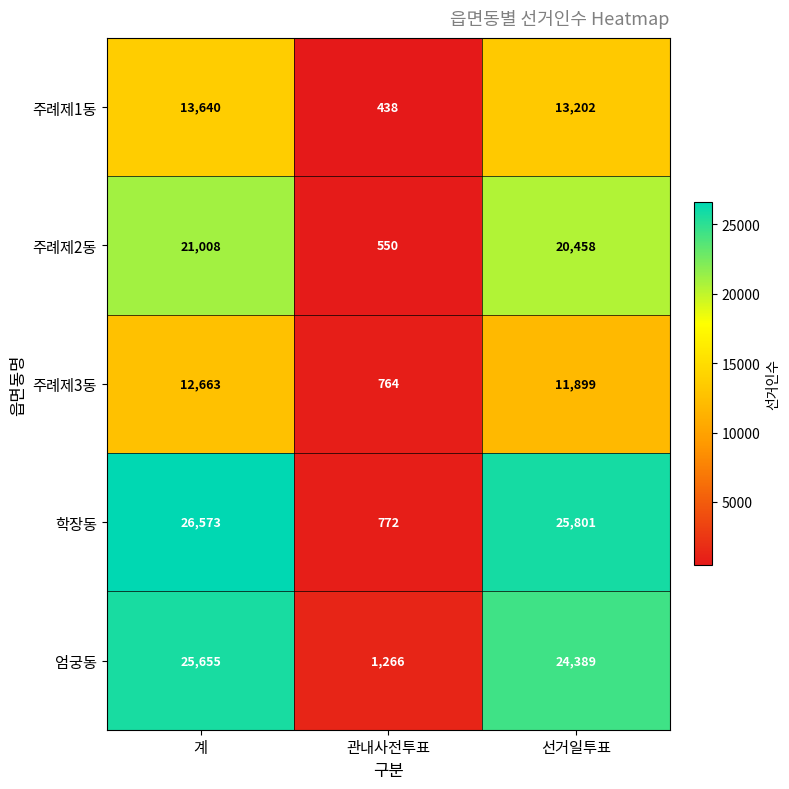

Where is 엄궁동 nearest to the value 13460?

선거일투표